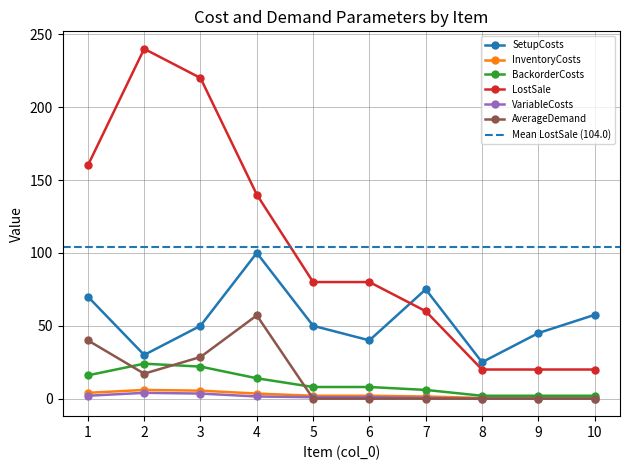

Where do VariableCosts and AverageDemand first cross each other?

4 and 5